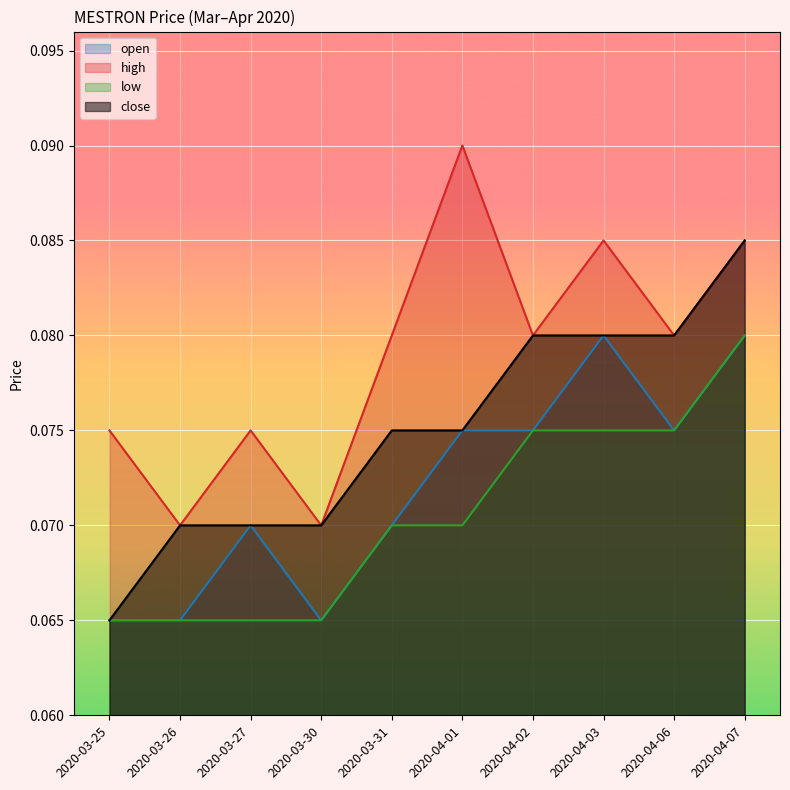

The value of low at 2020-04-07 is 0.0. True or false?

False